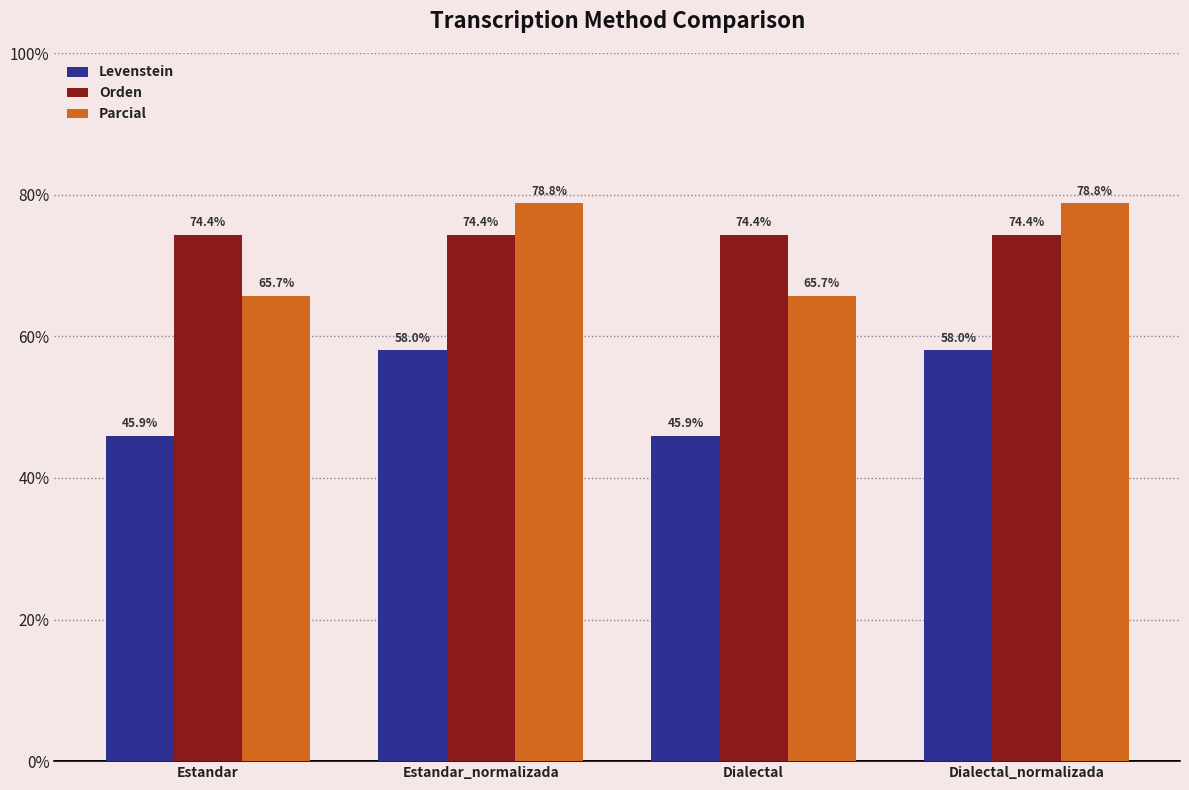

What is the sum of all Levenstein values?

207.8